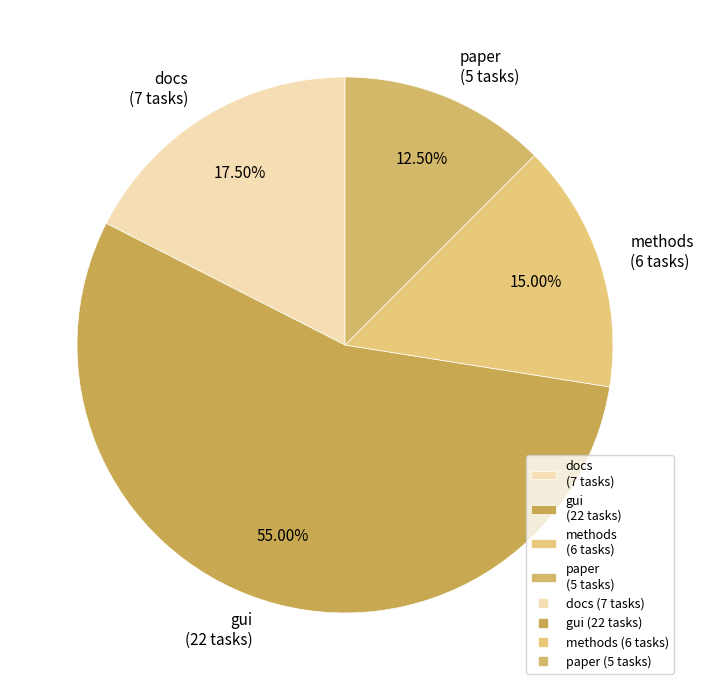

Does gui represent more than half of the total?

Yes